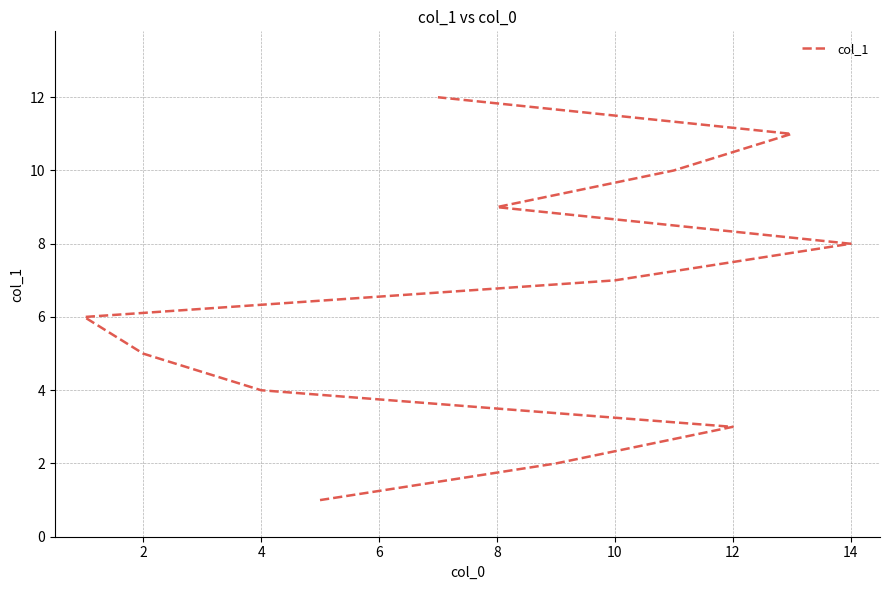

Reading left to right, transcribe all the data shown in this chart.

1	2	3	4	5	6	7	8	9	10	11	12